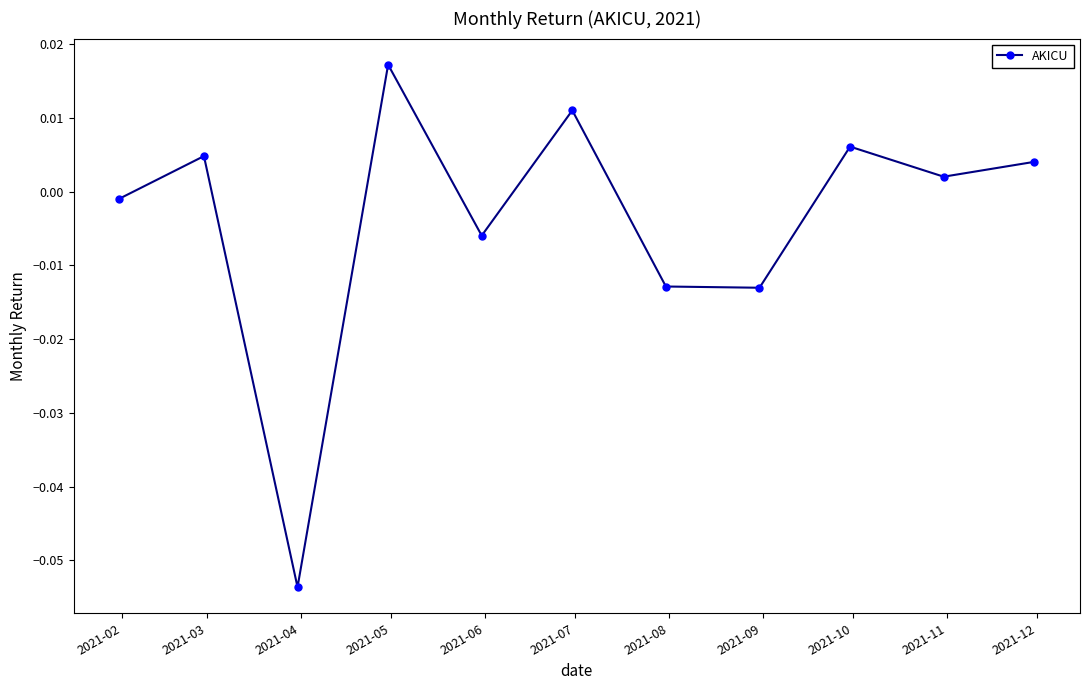

True or false: there are more than 2 points higher than both neighbors.

True